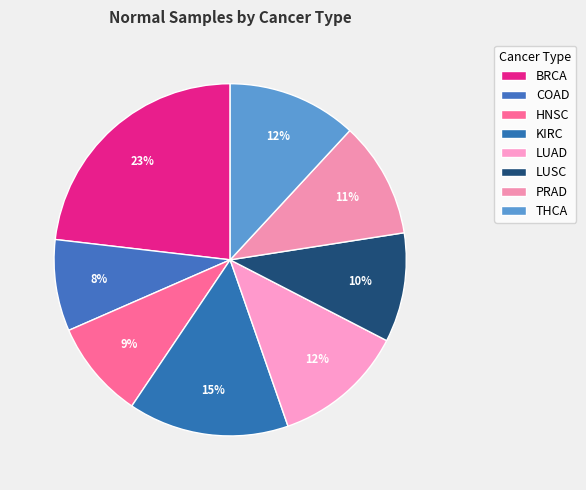

What percentage is the KIRC slice, to the nearest percent?

15%